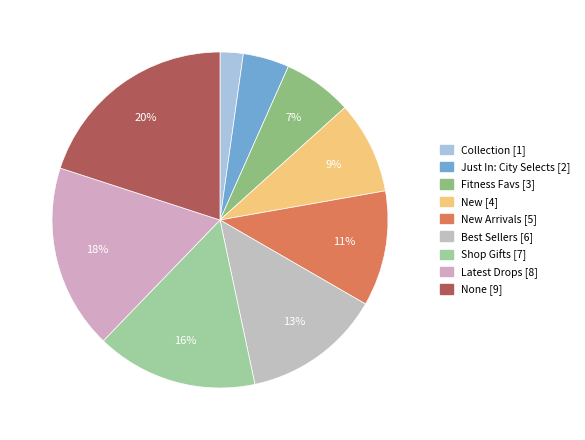

Which slice is the largest?

None